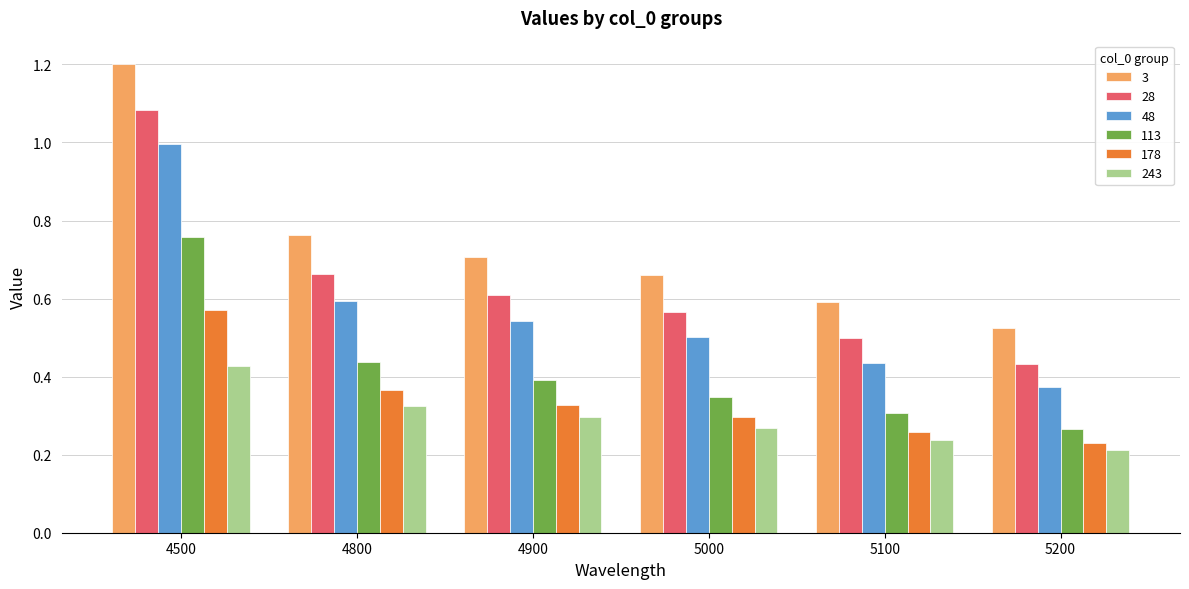

What is the difference between the 113 values at 4900 and 5100?

0.1